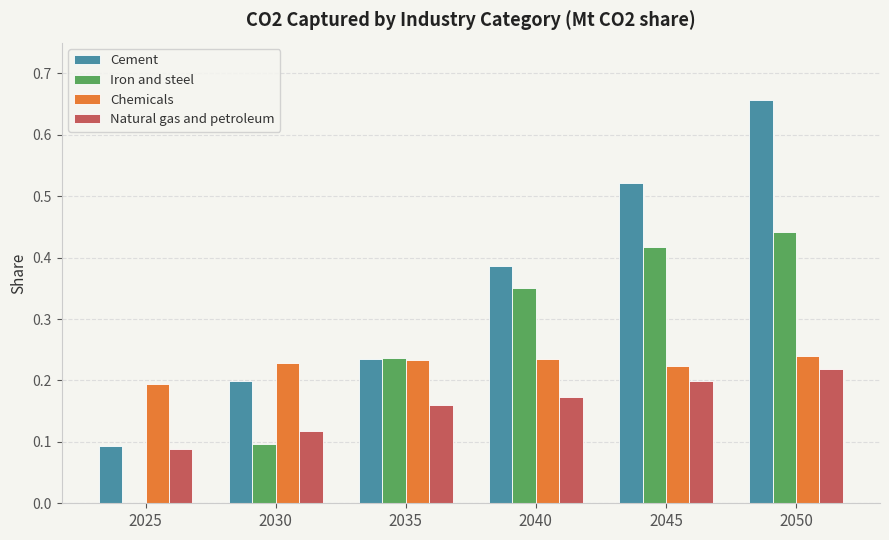

The value of Cement at 2050 is 0.4. True or false?

False